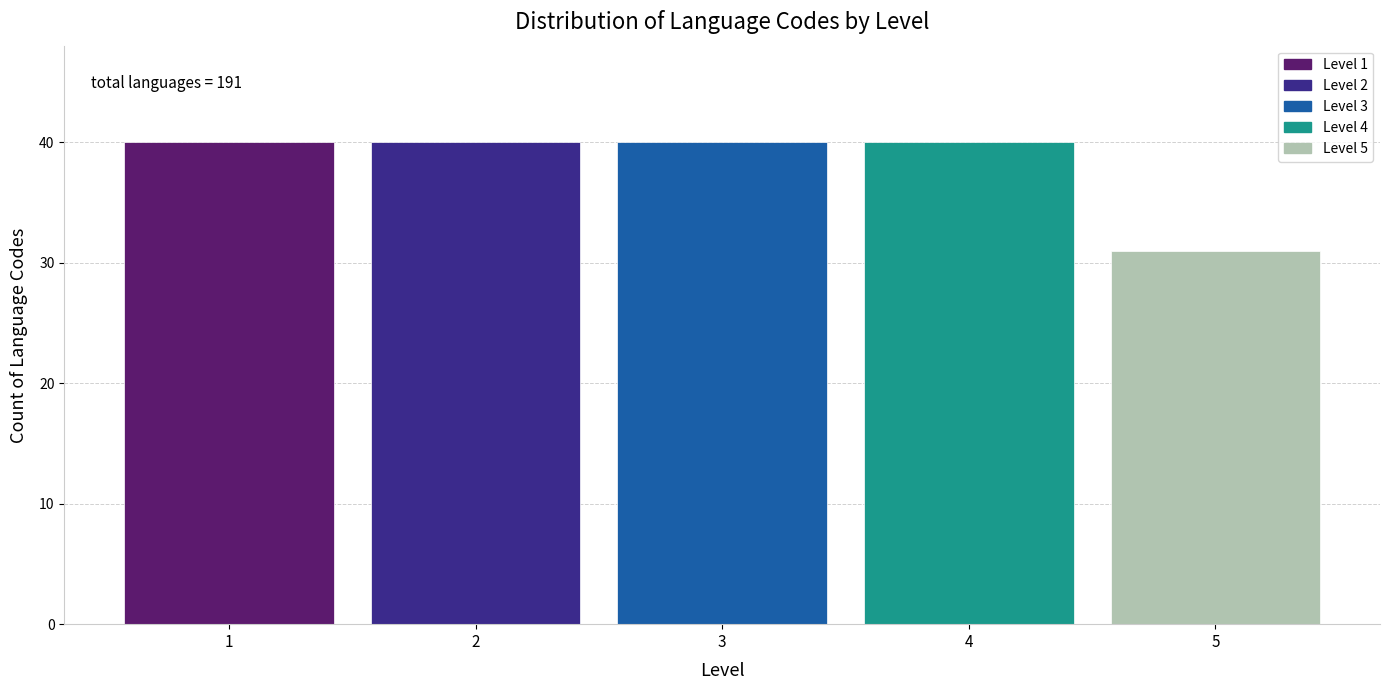

Reading left to right, list all the values displayed in this chart.

1=40	2=40	3=40	4=40	5=31